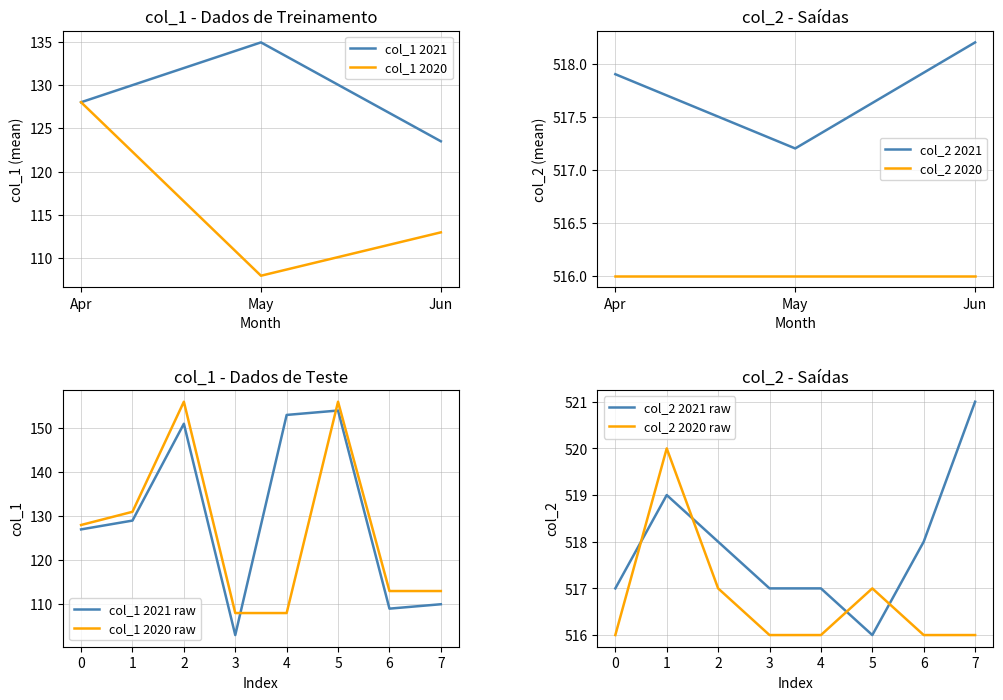

Is the value of col_1 2021 at May greater than the value of col_1 2020 at Jun?

Yes